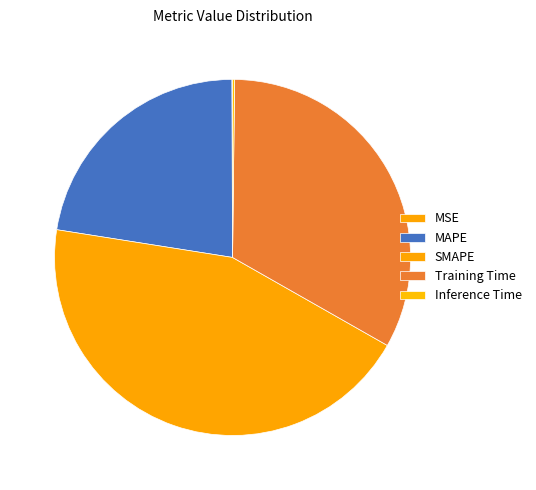

Rank the categories by value from lowest to highest.

MSE, Inference Time, MAPE, Training Time, SMAPE